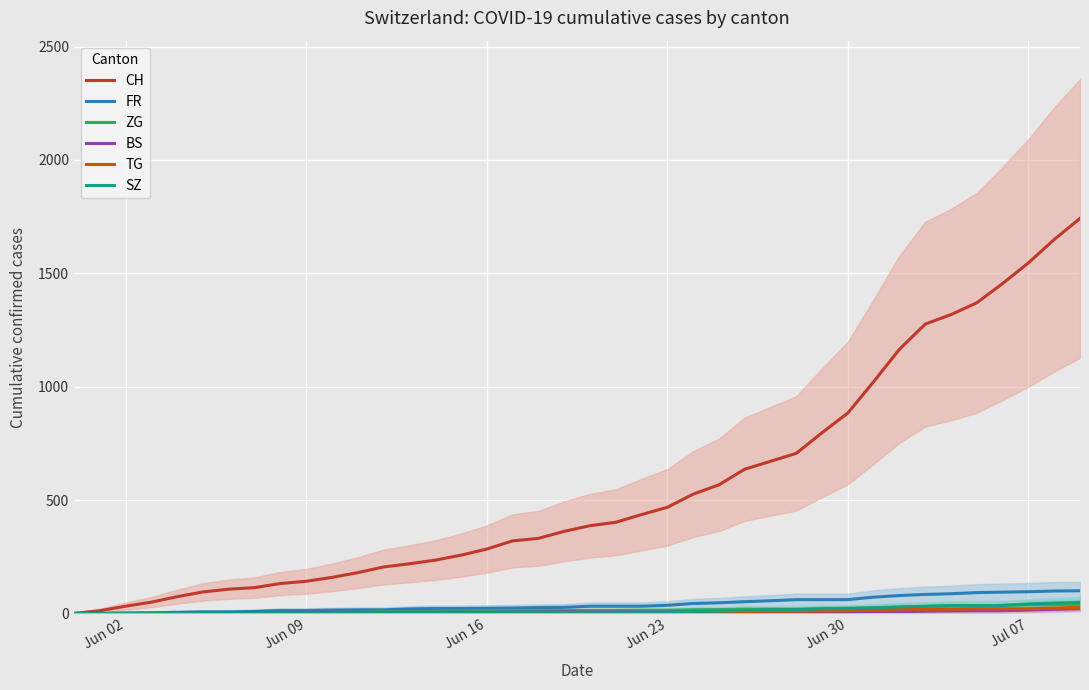

Which series has the largest total across all categories?

CH